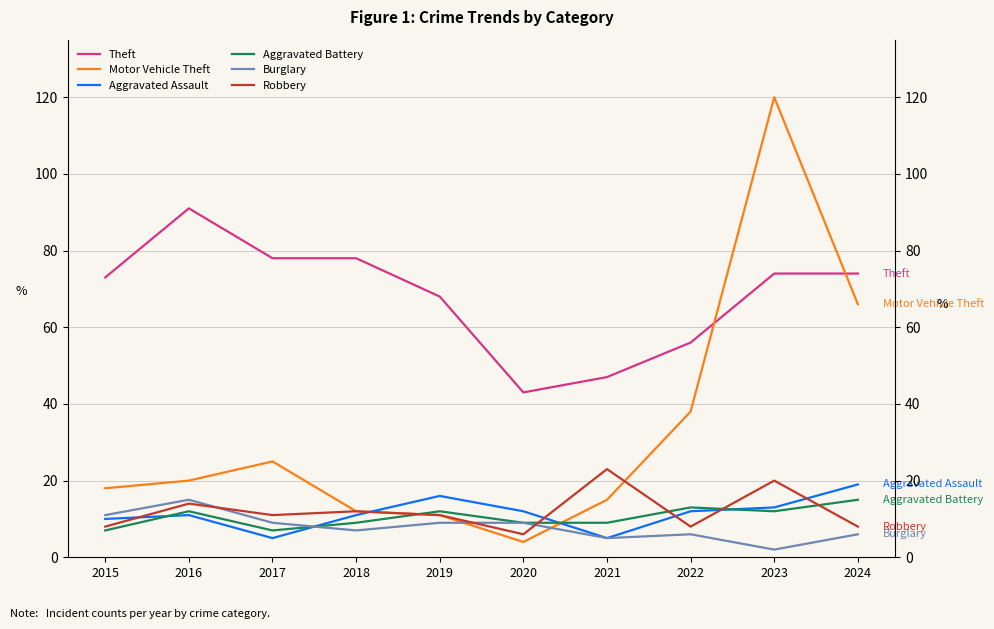

Where do Robbery and Burglary first cross each other?

2016 and 2017